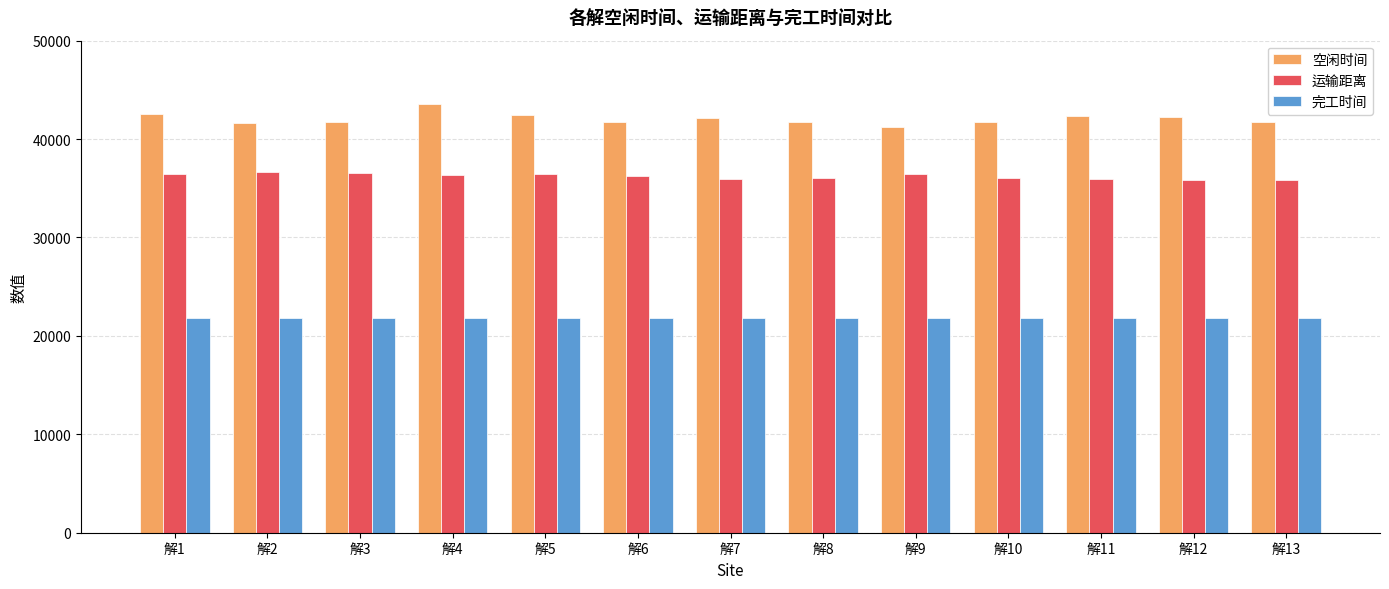

What is the sum of the 完工时间 values at 解11 and 解12?

43661.9